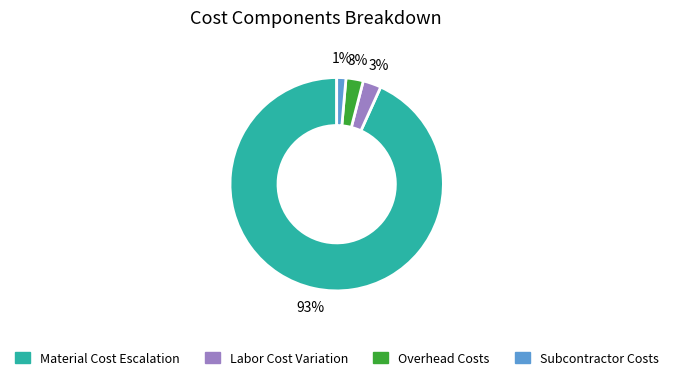

How many segments does this pie chart have?

4